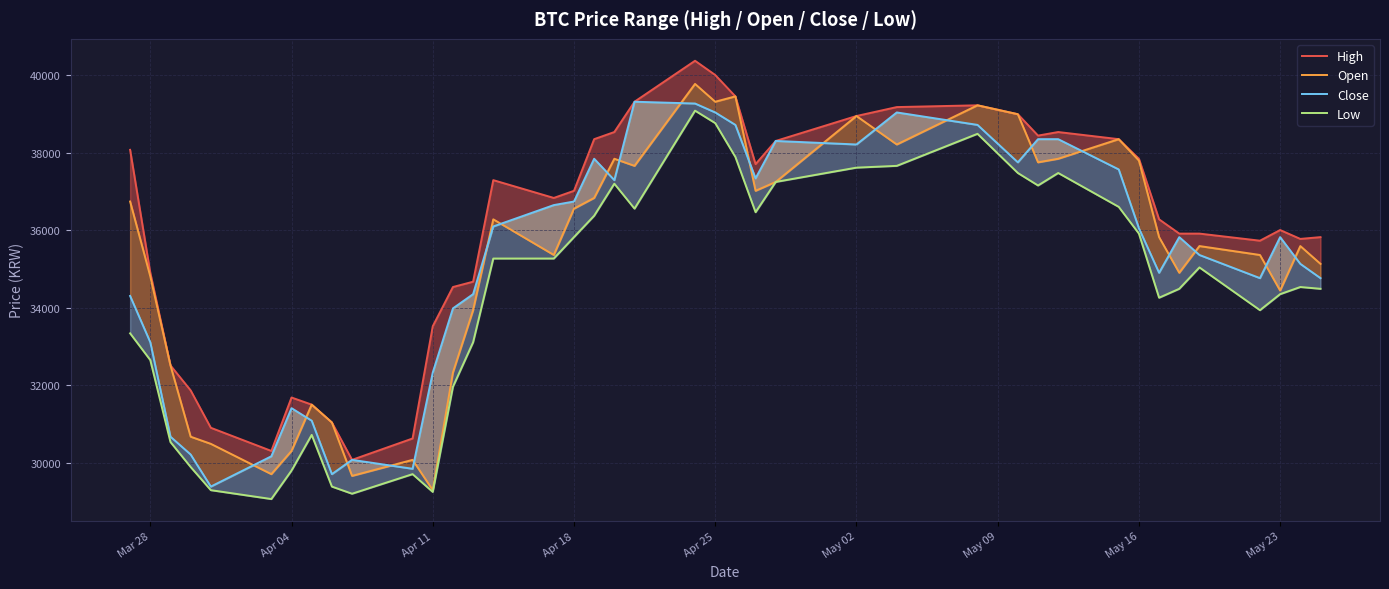

Reading left to right, what are all the values shown in this chart?

High: 38072	34903	32515	31872	30908	30311	31688	31505	31045	30081	30632	33525	34536	34673	37291	36832	37016	38347	38531	39312	40368	40001	39450	37704	38301	38944	39174	39220	38990	38439	38531	38347	37842	36281	35913	35913	35730	36005	35776	35822
Open: 36740	34811	32515	30678	30494	29713	30311	31505	31045	29668	30081	29300	32331	33939	36281	35362	36556	36832	37842	37659	39771	39312	39450	37016	37245	38944	38210	39220	38990	37750	37842	38347	37796	35822	34903	35592	35362	34444	35592	35133
Close: 34306	33112	30678	30219	29392	30173	31413	31091	29713	30081	29851	32331	33985	34352	36097	36648	36740	37842	37291	39312	39266	39036	38715	37337	38301	38210	39036	38715	37750	38347	38347	37567	36051	34903	35822	35362	34765	35822	35133	34765
Low: 33342	32653	30540	29897	29300	29071	29805	30724	29392	29208	29713	29254	31964	33112	35270	35270	35822	36373	37199	36556	39082	38761	37888	36464	37245	37613	37659	38485	37475	37153	37475	36602	35913	34260	34490	35041	33939	34352	34536	34490